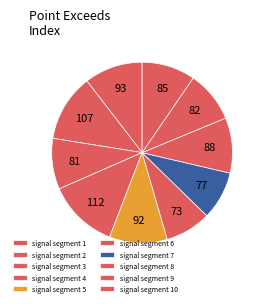

To the nearest percent, what percentage of the pie is signal segment 8?

10%